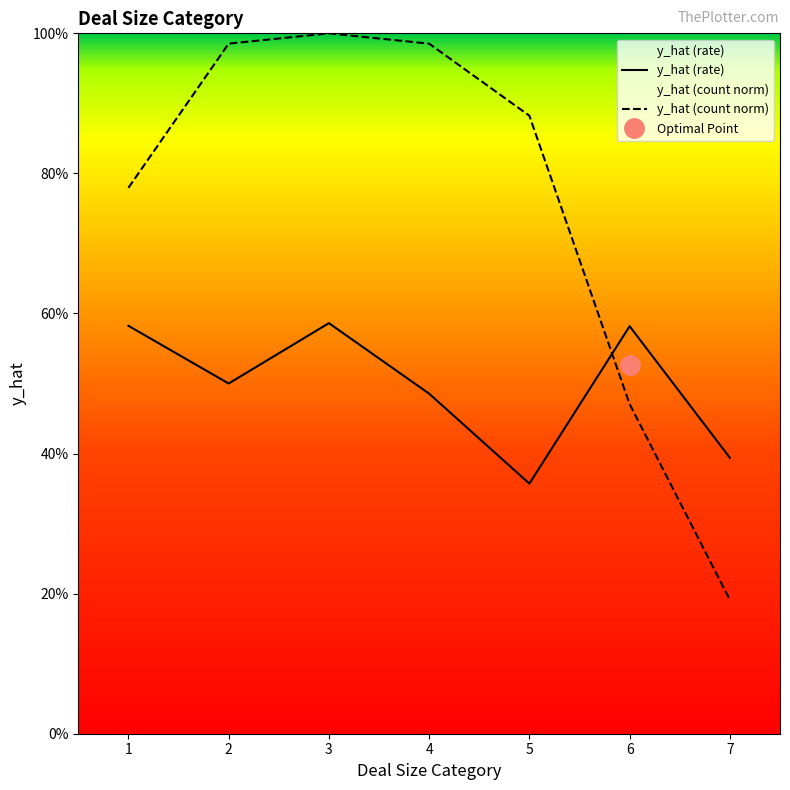

At how many categories does at least one series exceed 0?

7